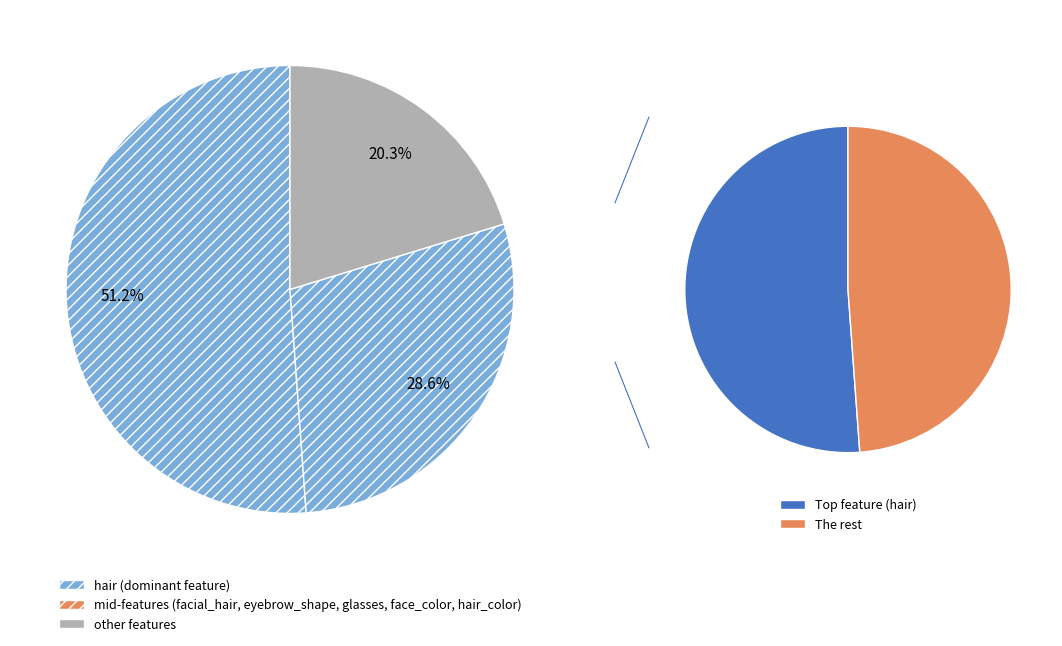

Is hair the majority of the pie?

Yes